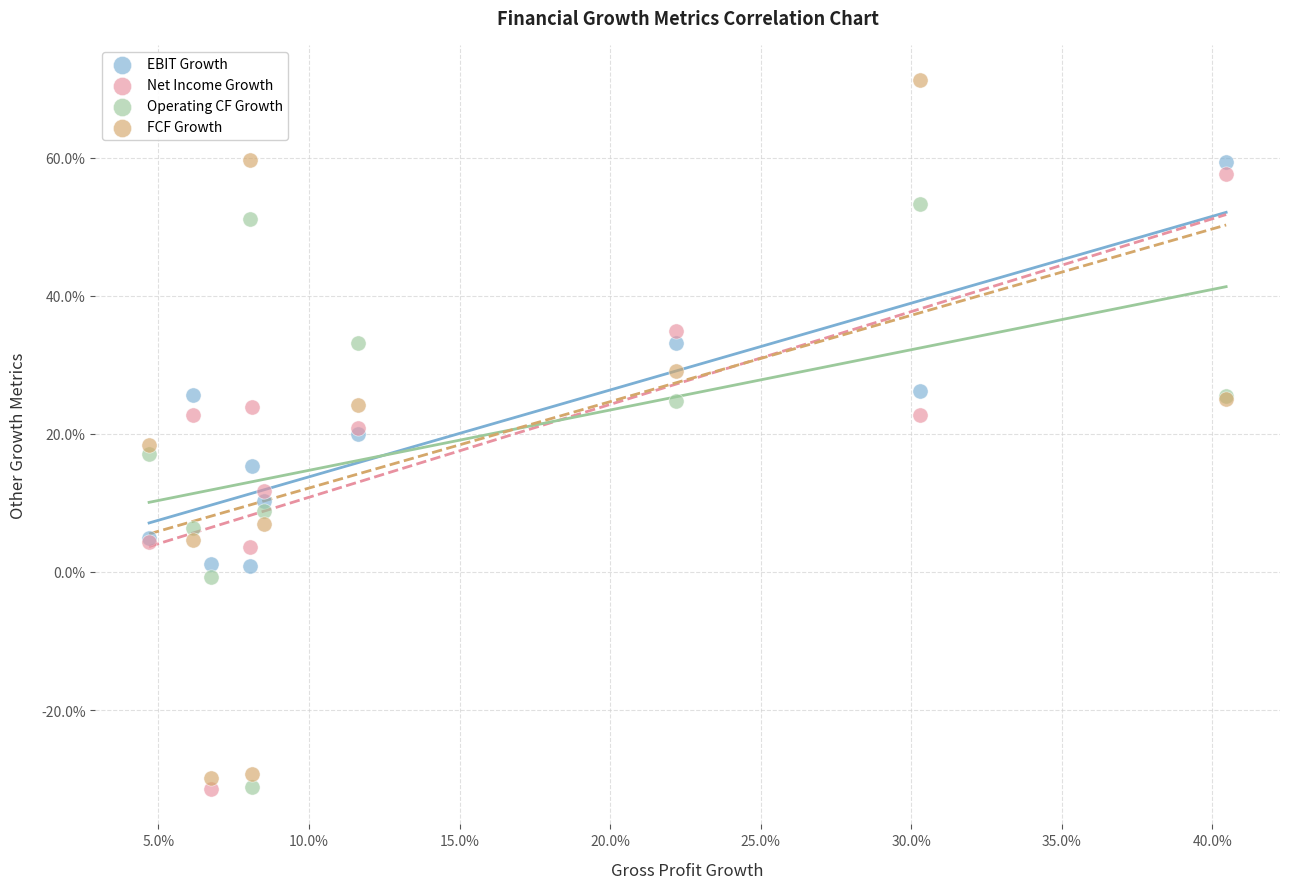

What are all the series names shown in the legend?

EBIT Growth, Net Income Growth, Operating CF Growth, FCF Growth